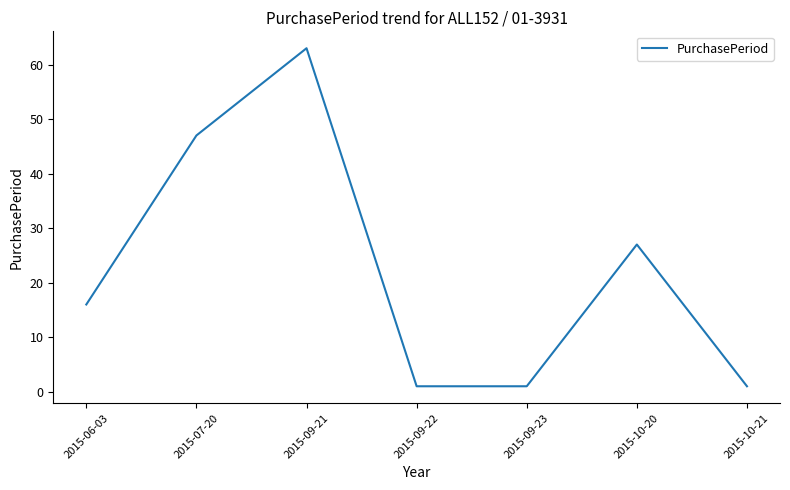

What position from the left is 2015-10-20?

6